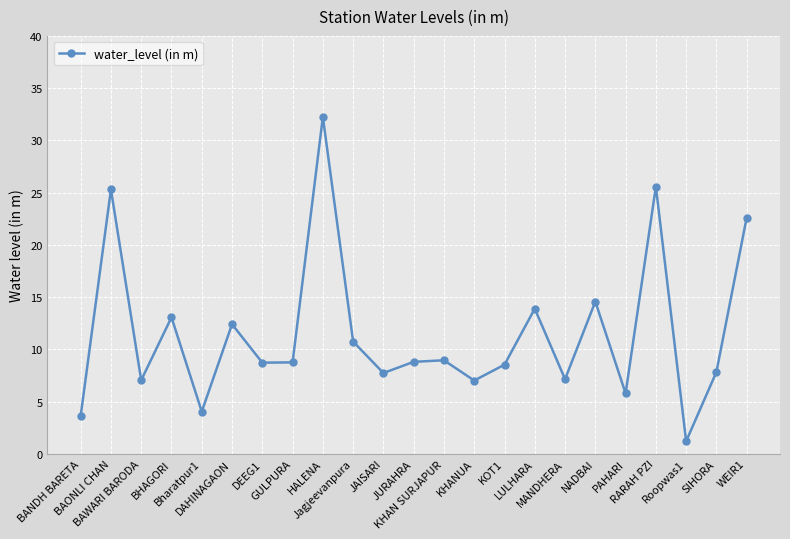

Which category has the lowest value across all series?

Roopwas1